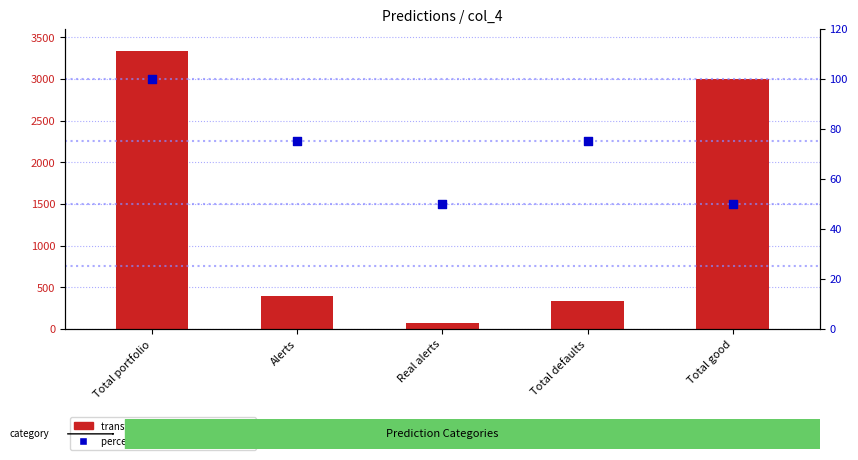

What are all the series names shown in the legend?

transformed count, percentile rank within the sample